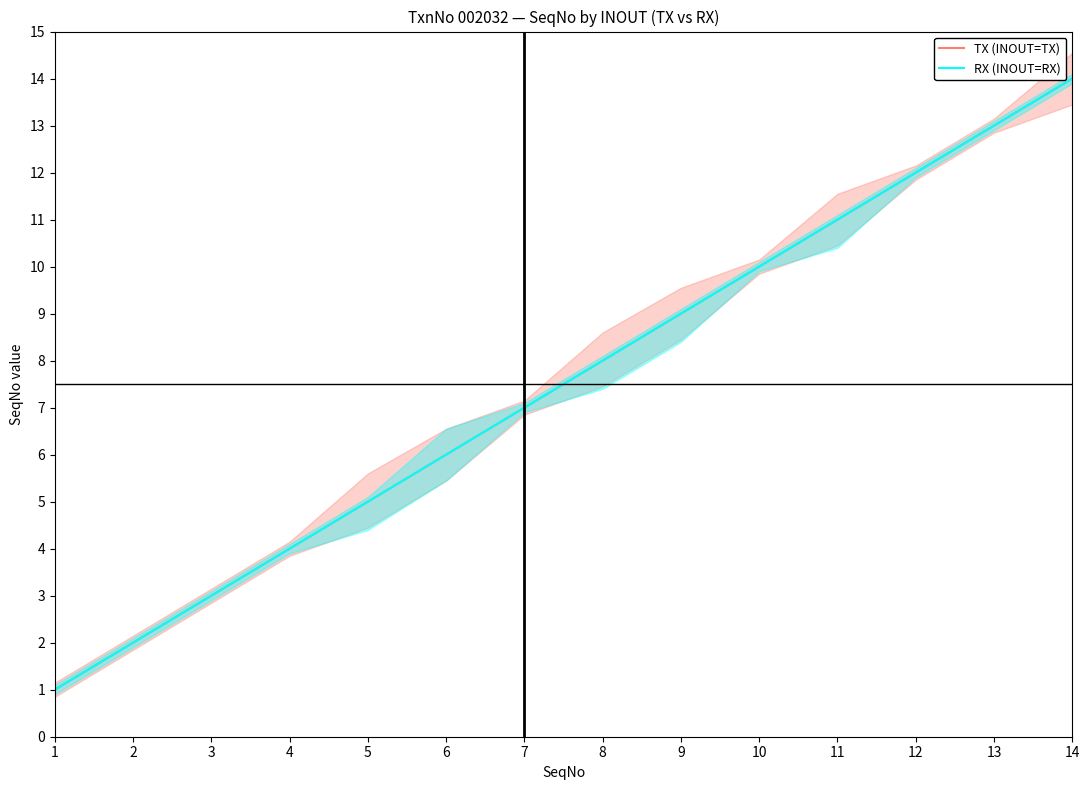

What is the average value of the RX (INOUT=RX) series?

8